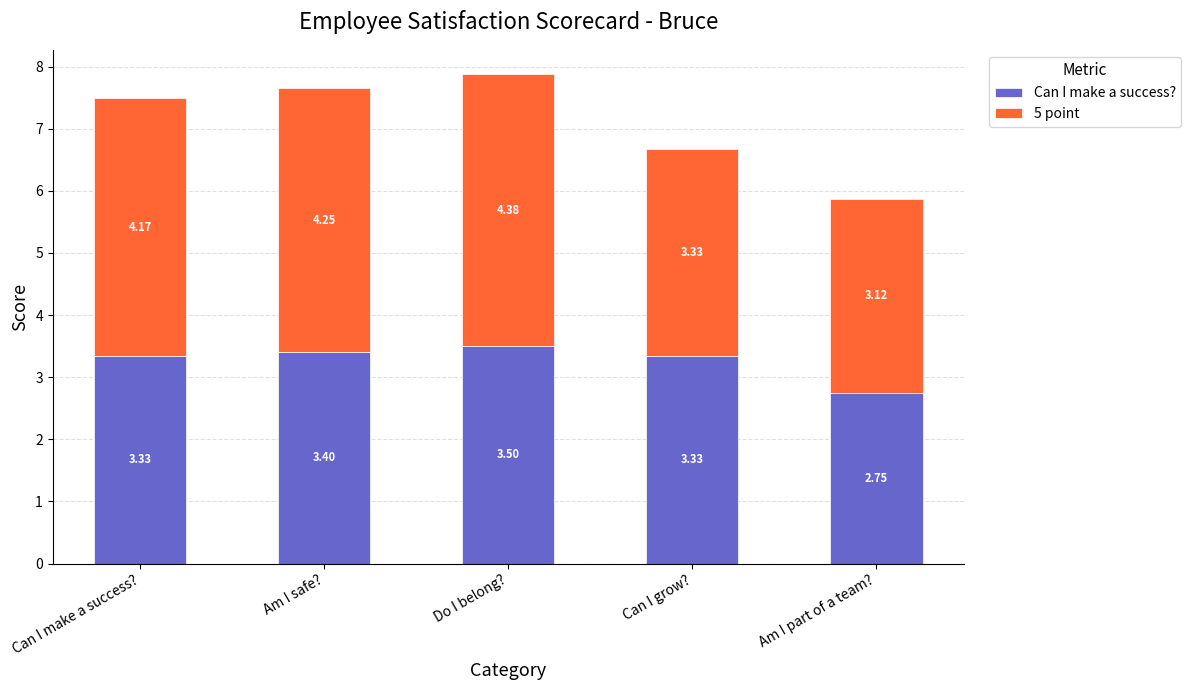

At which label does Can I make a success? reach its peak?

Do I belong?